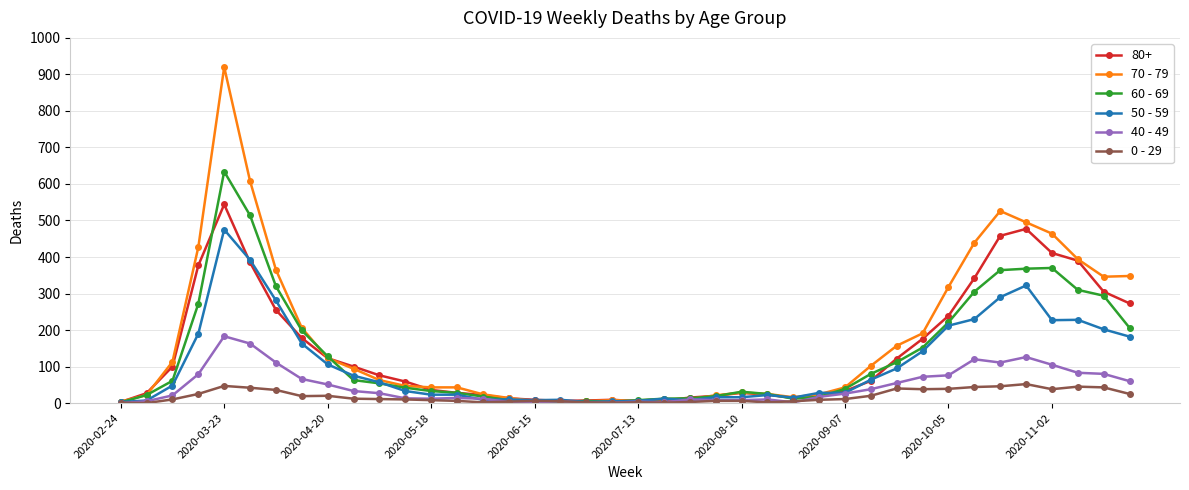

What is the greatest value displayed?

920